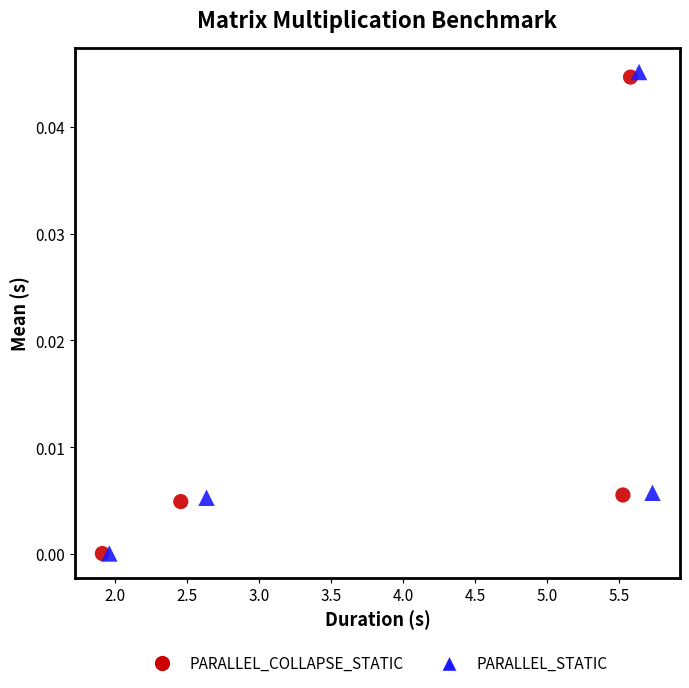

Which series has the widest spread of Y values?

PARALLEL_STATIC